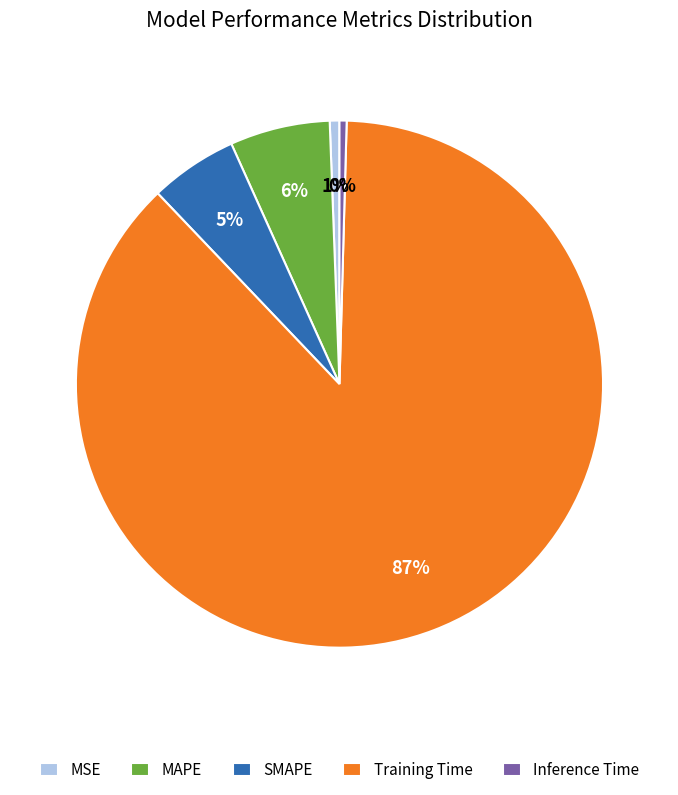

Count the number of slices in the pie.

5